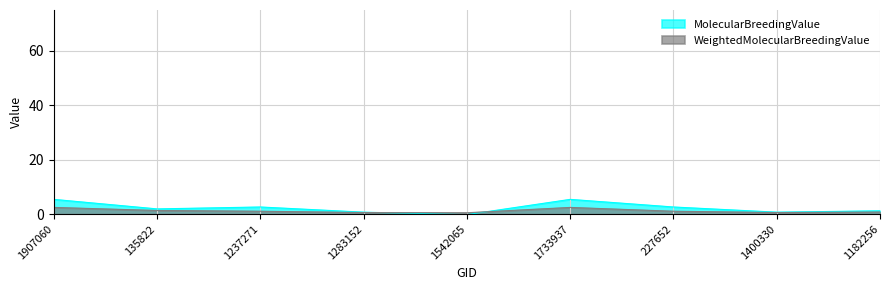

What is the spread (max minus min) of values at 135822?

0.6